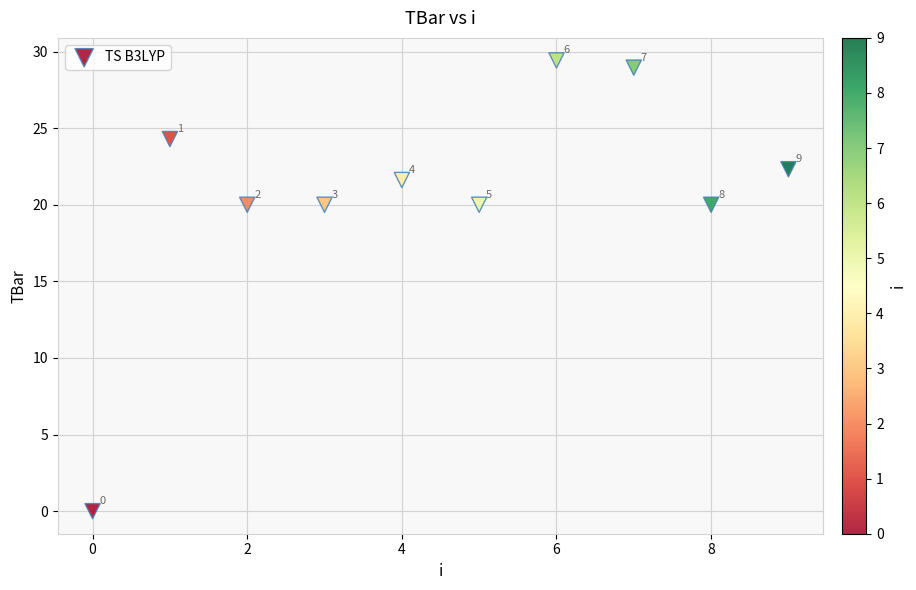

What Y value in the scatter plot is closest to 14?

20.0